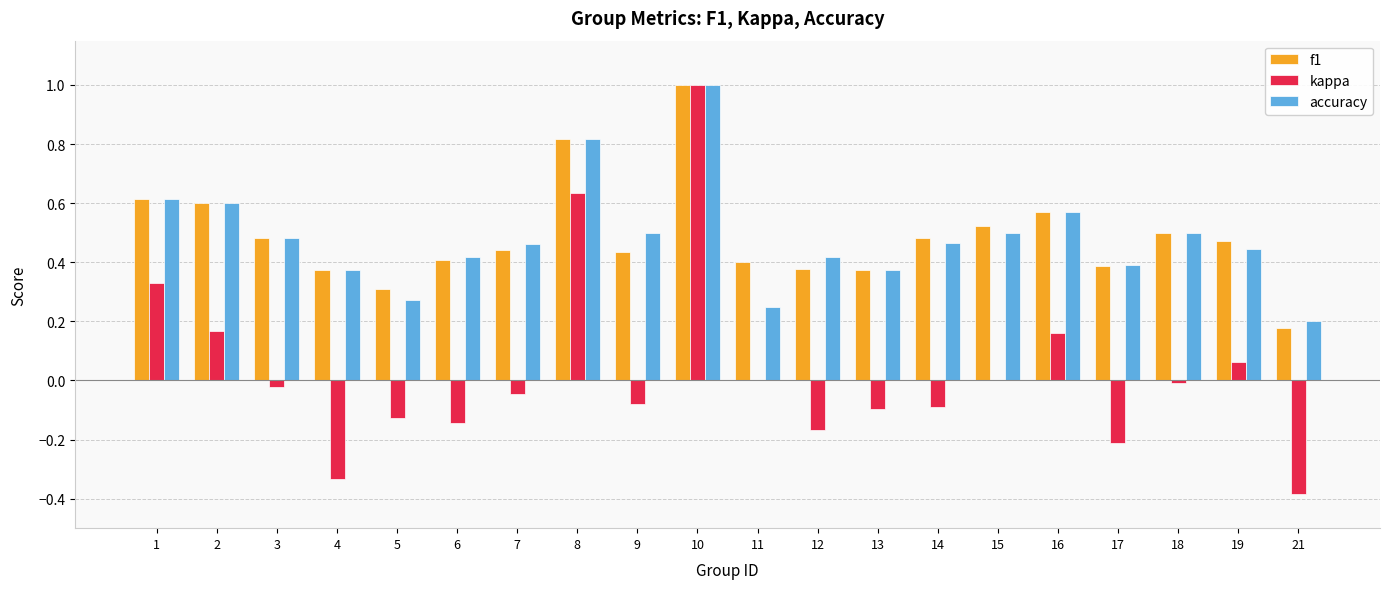

What are all the series names shown in the legend?

f1, kappa, accuracy